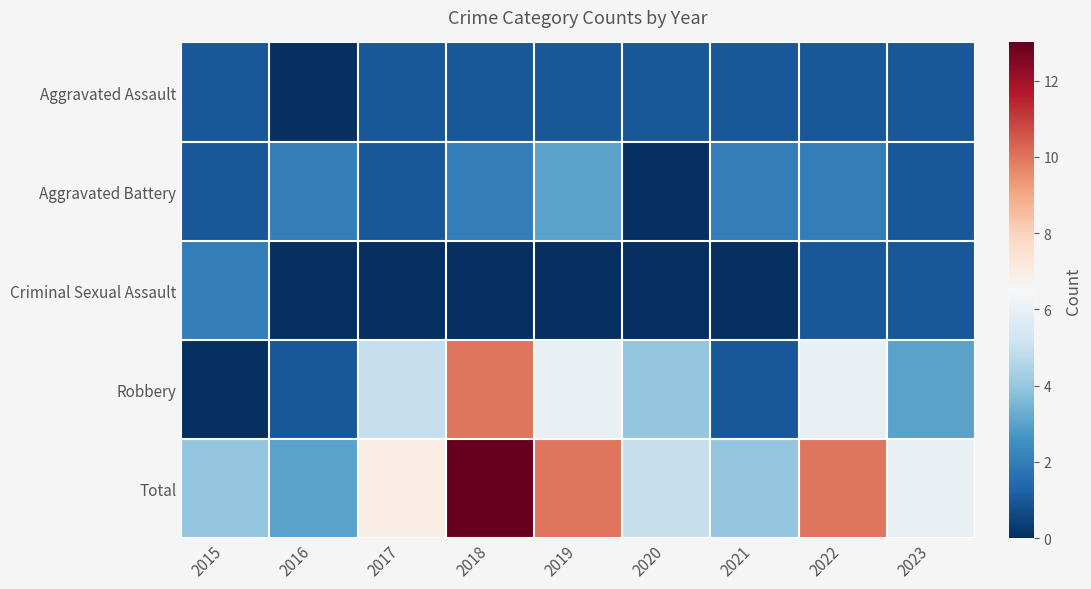

Which label corresponds to the largest value in the chart?

2018